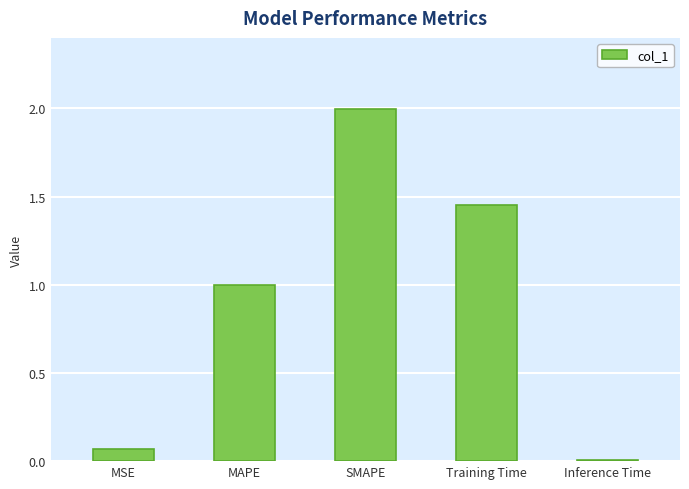

Is it true that the value at Inference Time is 0.0?

True